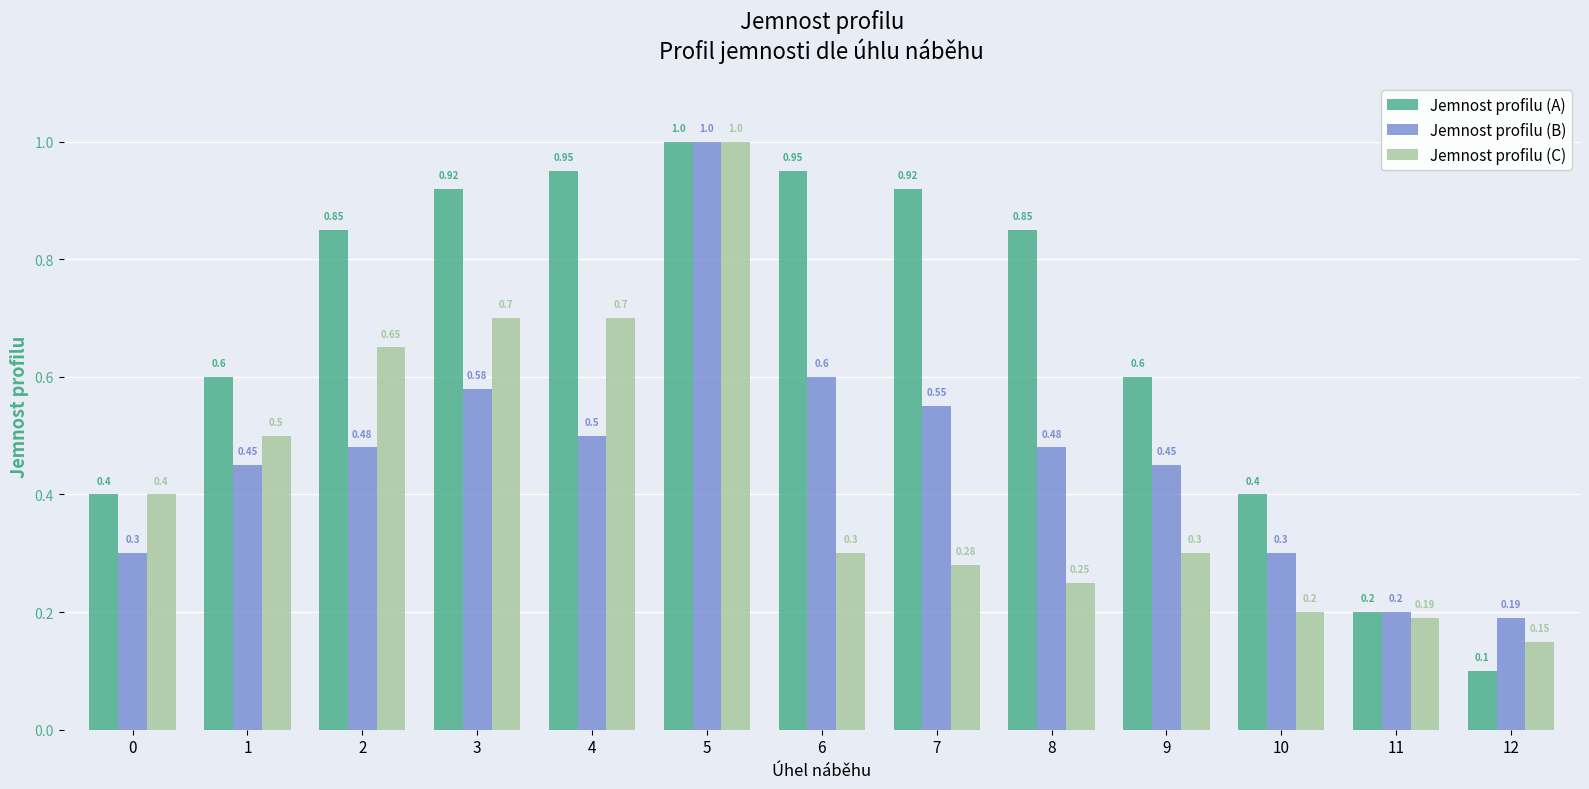

Rank the series at 9 from lowest to highest value.

Jemnost profilu (C), Jemnost profilu (B), Jemnost profilu (A)